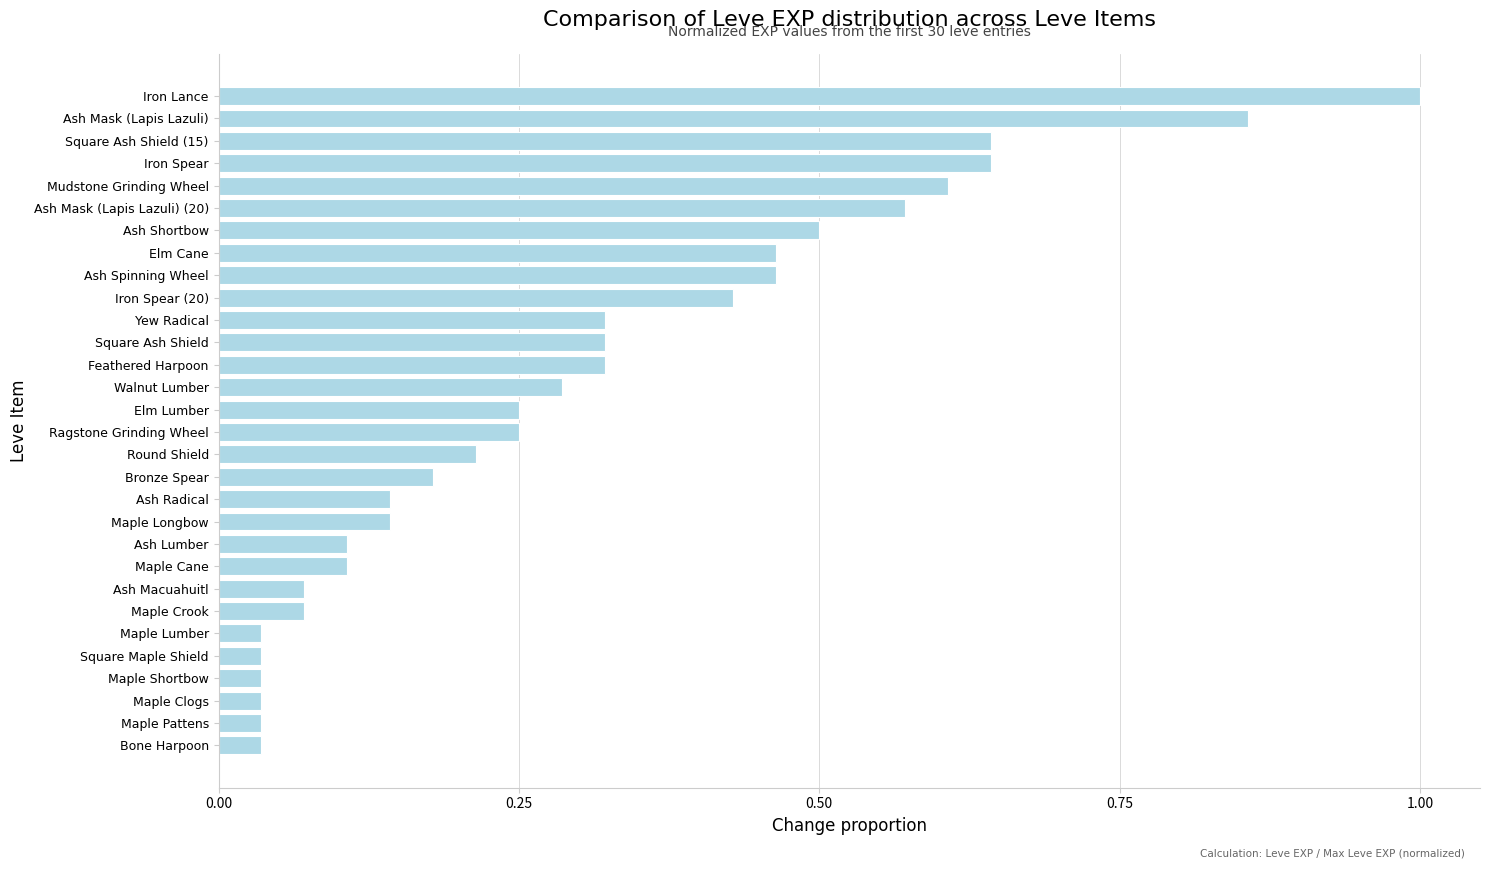

Are the bars grouped side by side (vs. stacked)?

No